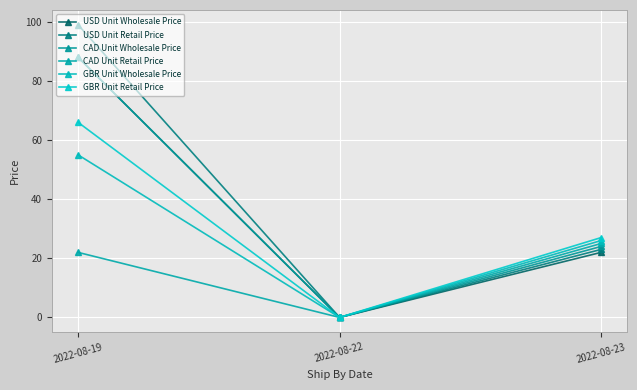

What are all the series names shown in the legend?

USD Unit Wholesale Price, USD Unit Retail Price, CAD Unit Wholesale Price, CAD Unit Retail Price, GBR Unit Wholesale Price, GBR Unit Retail Price